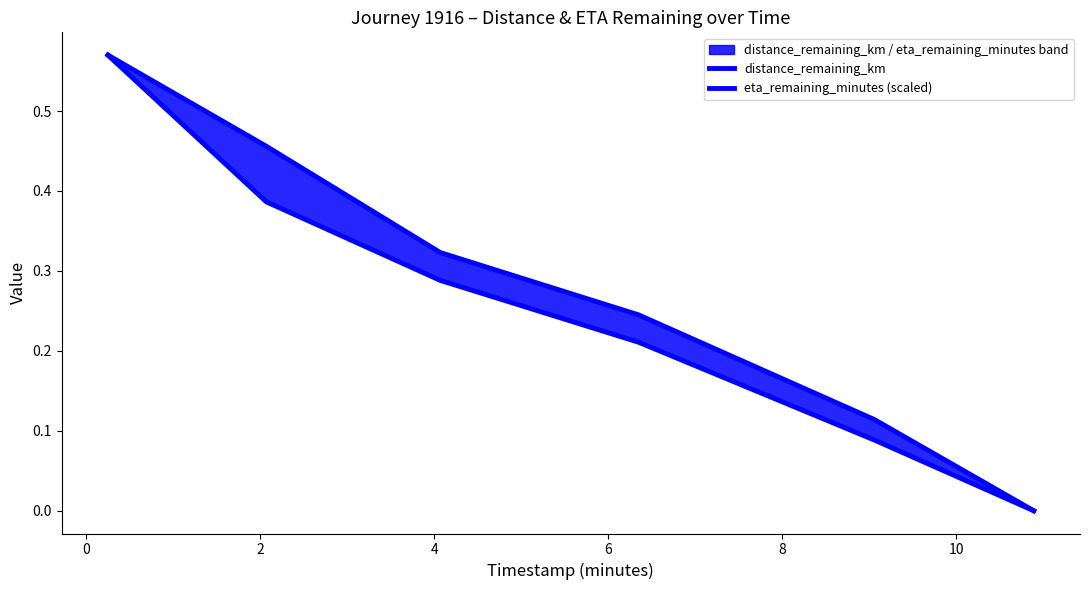

Which has a higher value, 8 or 4?

4